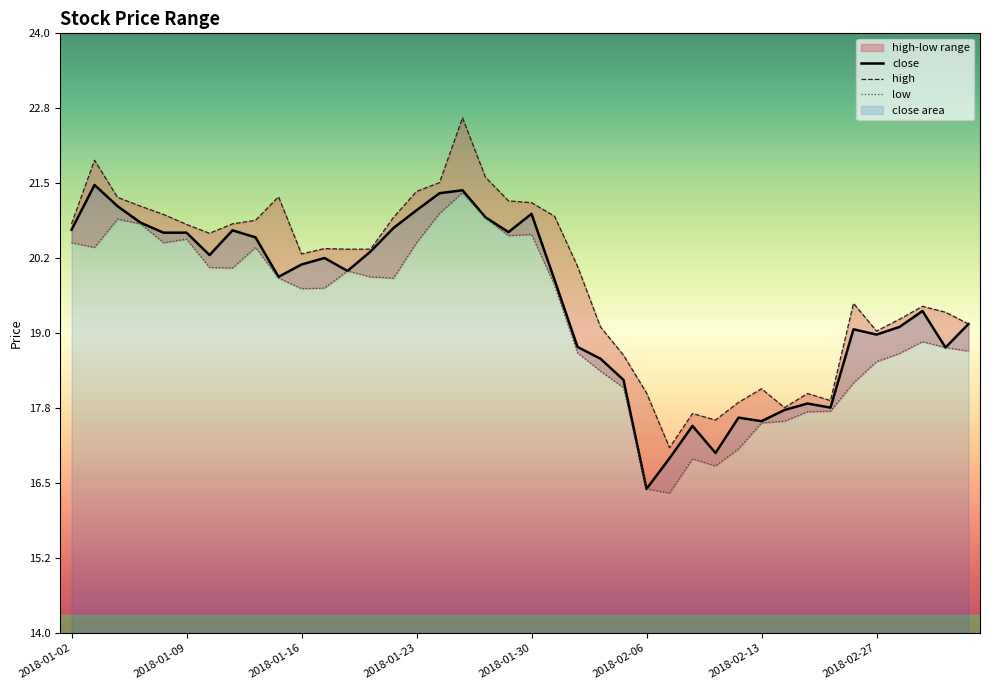

At which category does high reach its first local valley?

2018-01-10